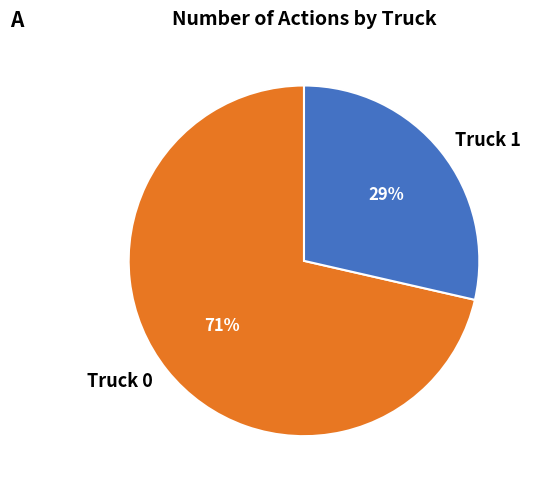

Combined, do Truck 1 and Truck 0 account for over 50%?

Yes